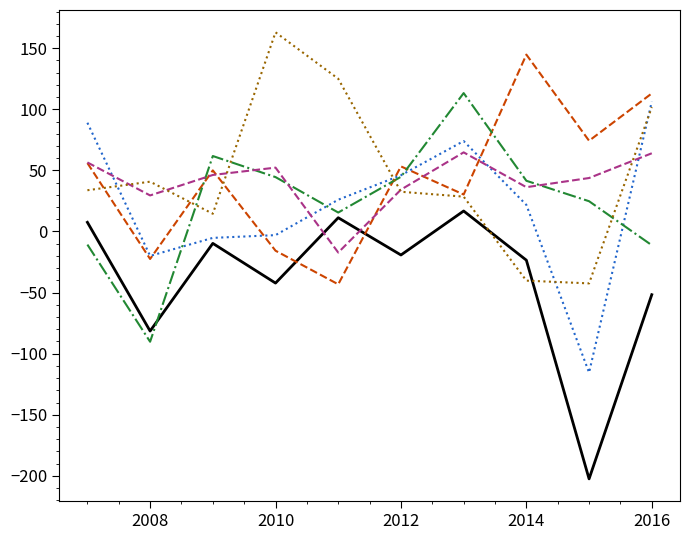

How many data points in _2 are less than 53?

5